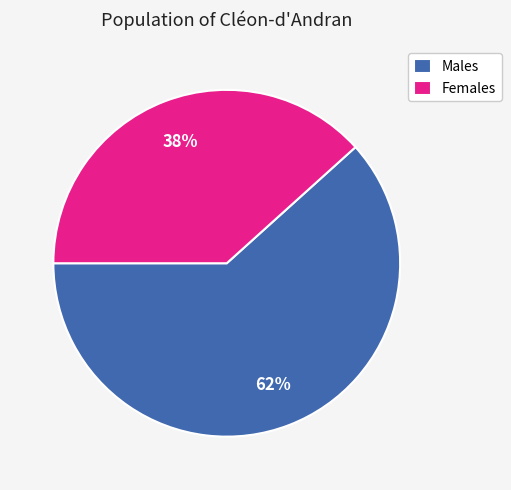

What percentage is the Females slice, to the nearest percent?

38%